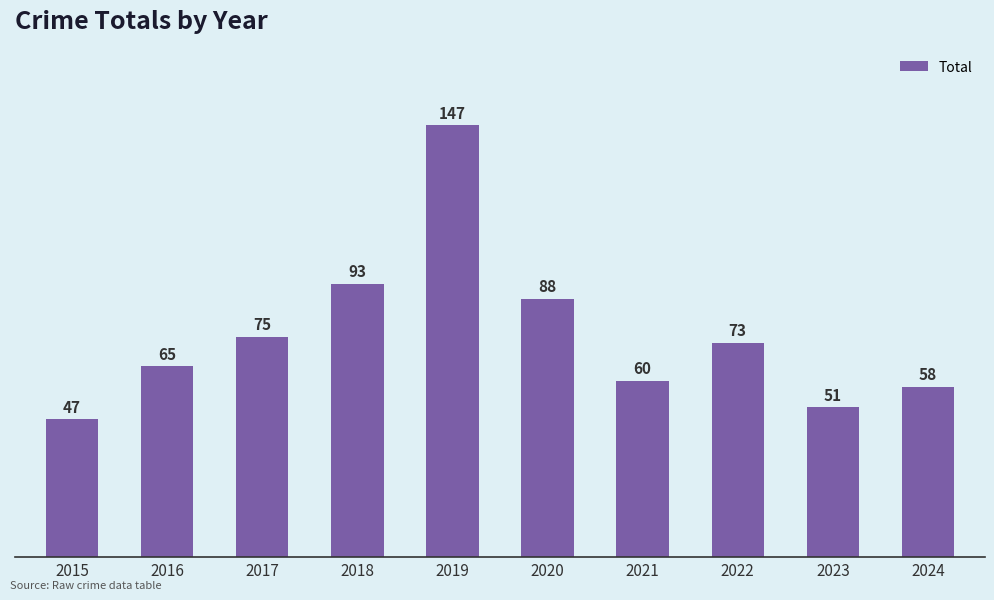

Is it true that the value at 2023 is 20?

False